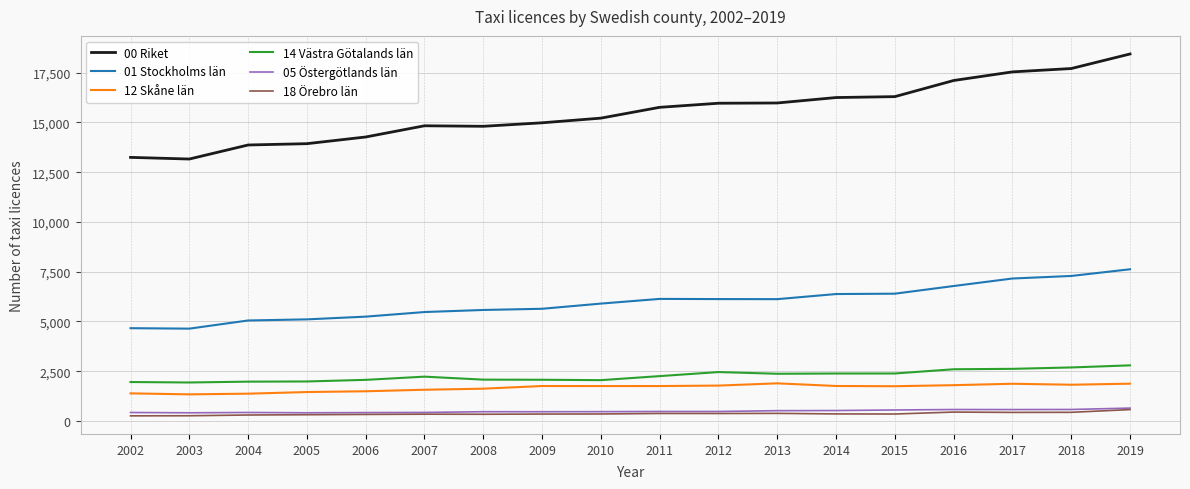

Is the value of 00 Riket at 2009 greater than the value of 14 Västra Götalands län at 2002?

Yes